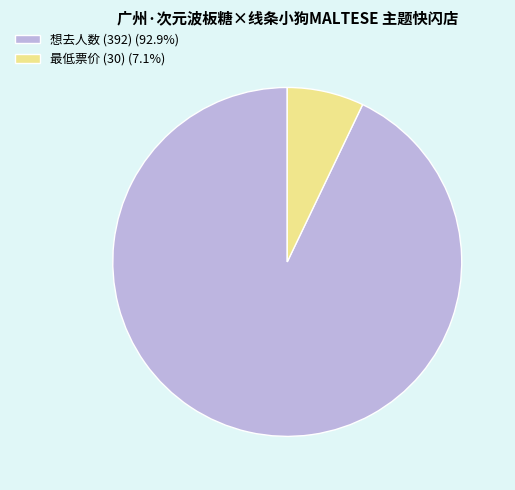

What is the ratio of the value at 想去人数 (392) (92.9%) to the value at 最低票价 (30) (7.1%)?

13.1